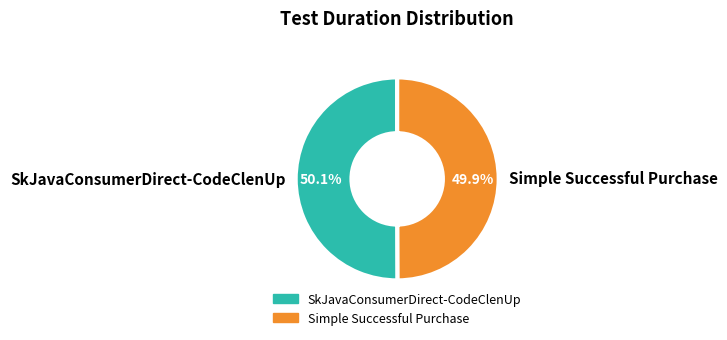

Does any single category account for the majority?

Yes